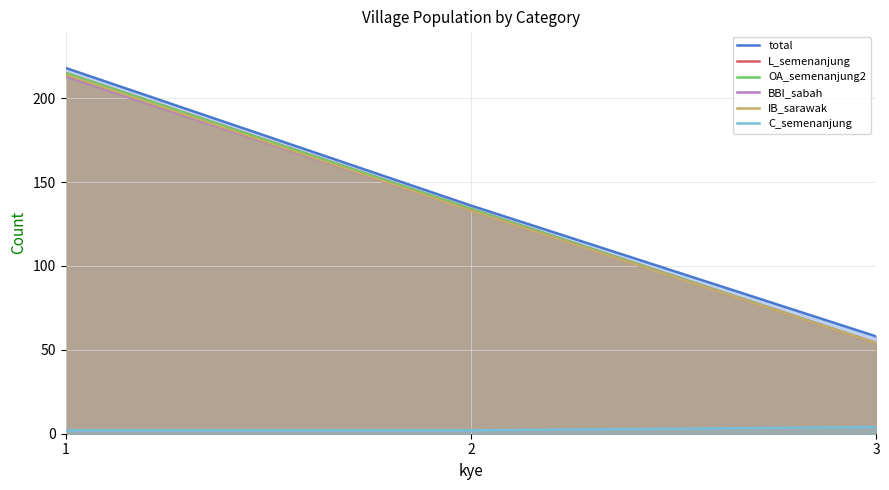

Which series has the largest total across all categories?

total